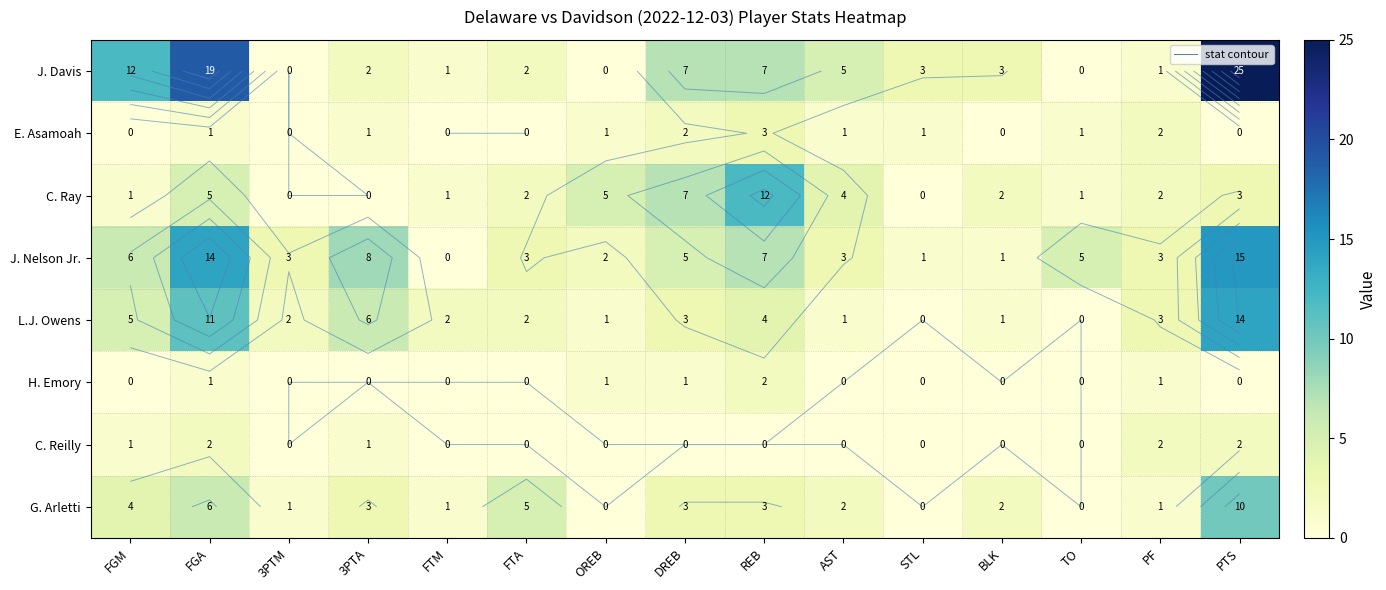

Count the number of data series in this chart.

8